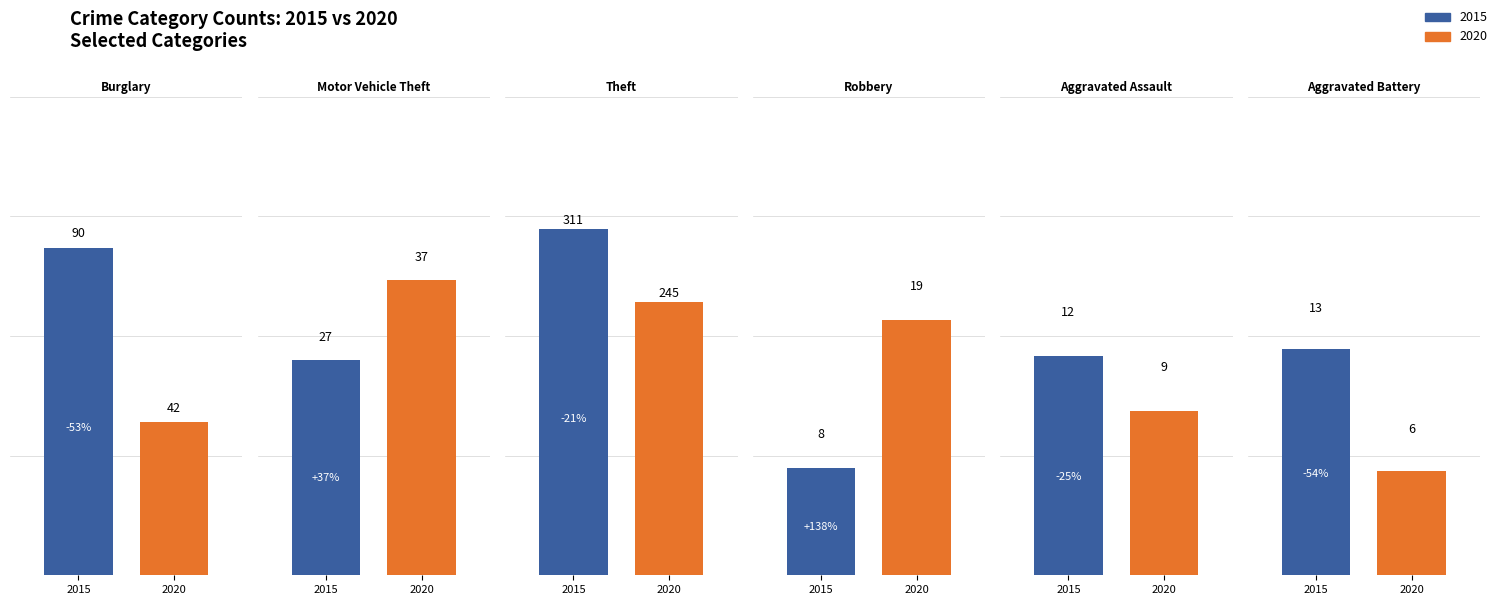

What is the label of the 3rd bar from the left?

Theft